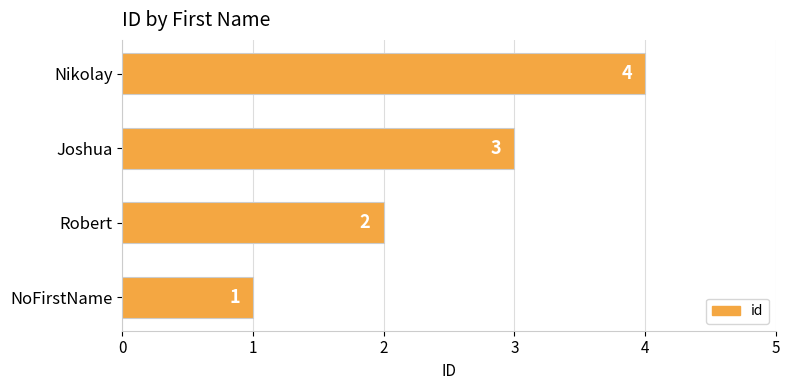

At which label is the value closest to 2?

Robert